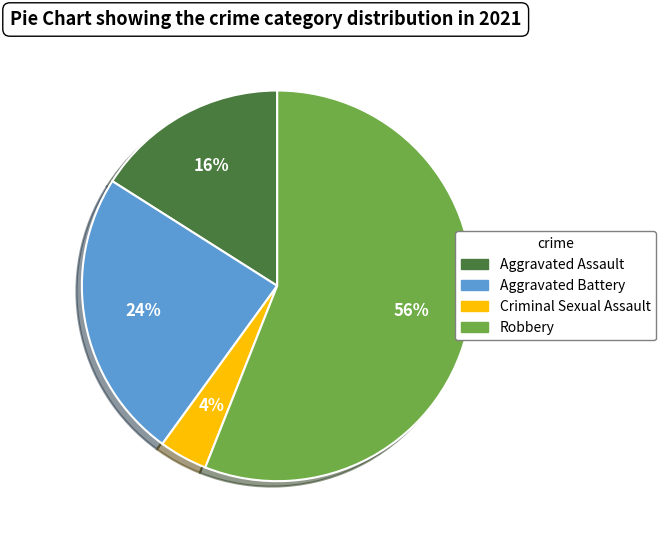

To the nearest percent, what is the difference between the largest and smallest slice percentages?

52%